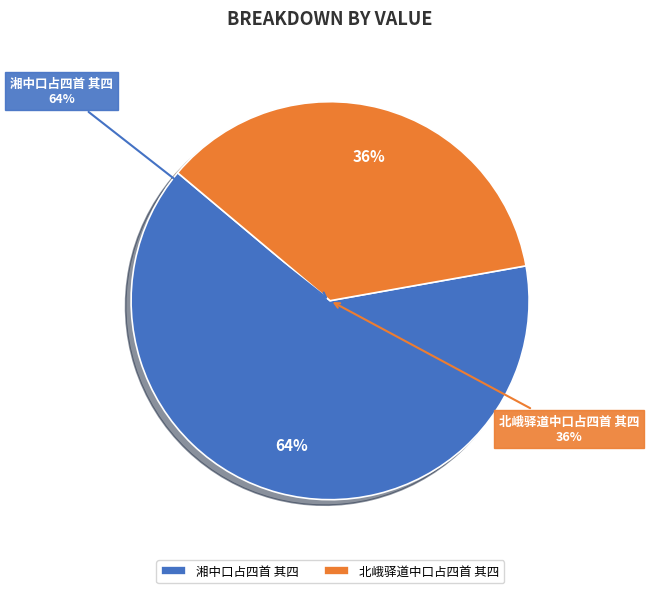

What is the change in value from 湘中口占四首 其四 to 北峨驿道中口占四首 其四?

-381371